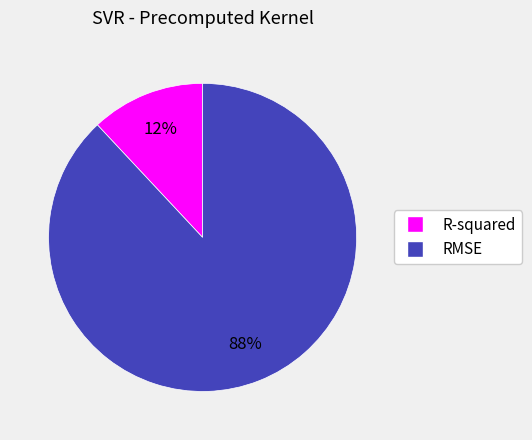

How many segments does this pie chart have?

2